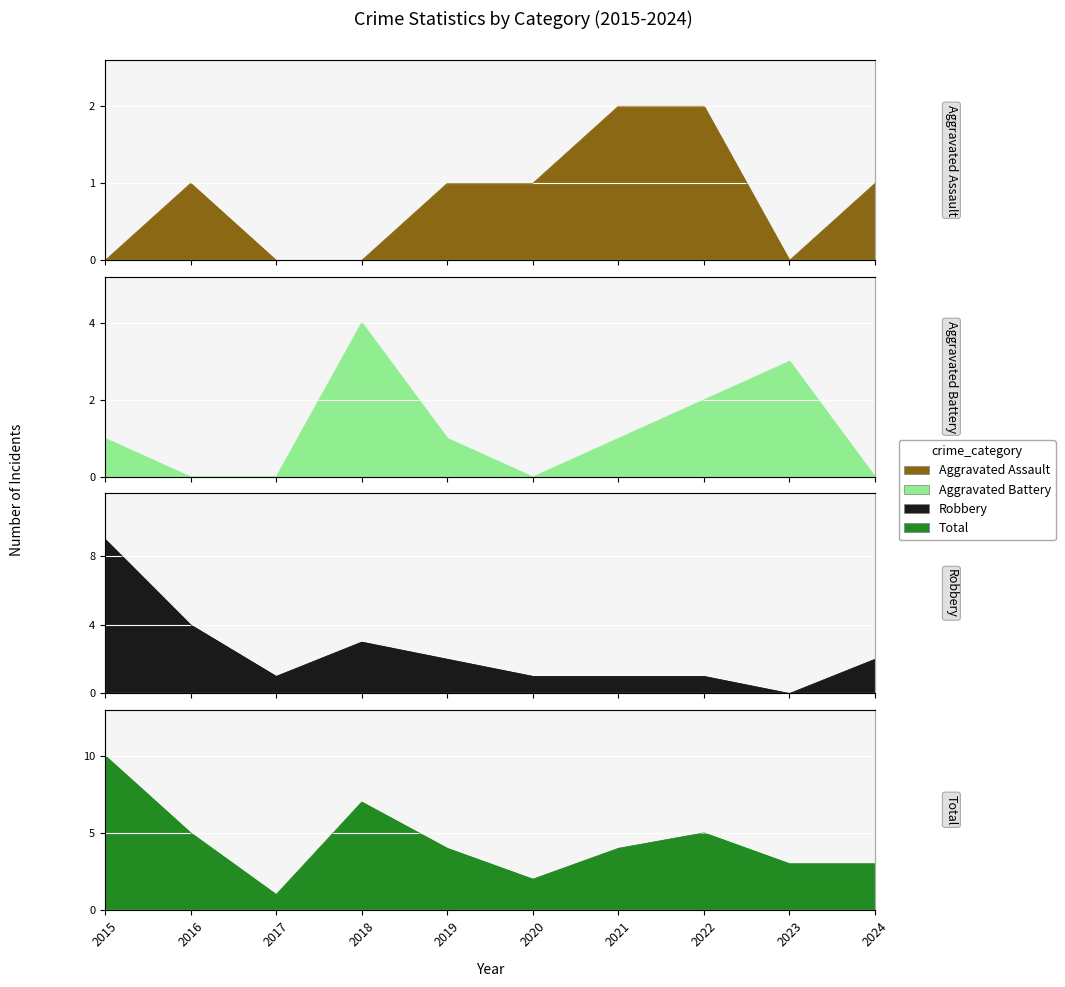

At which category does Aggravated Assault reach its first local peak?

2016